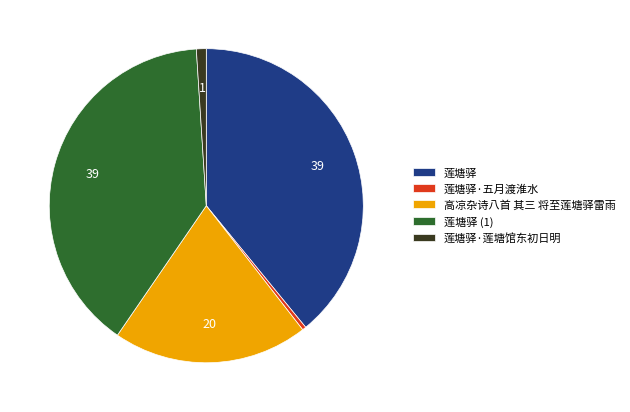

Which has a higher value, 莲塘驿·五月渡淮水 or 高凉杂诗八首 其三 将至莲塘驿雷雨?

高凉杂诗八首 其三 将至莲塘驿雷雨